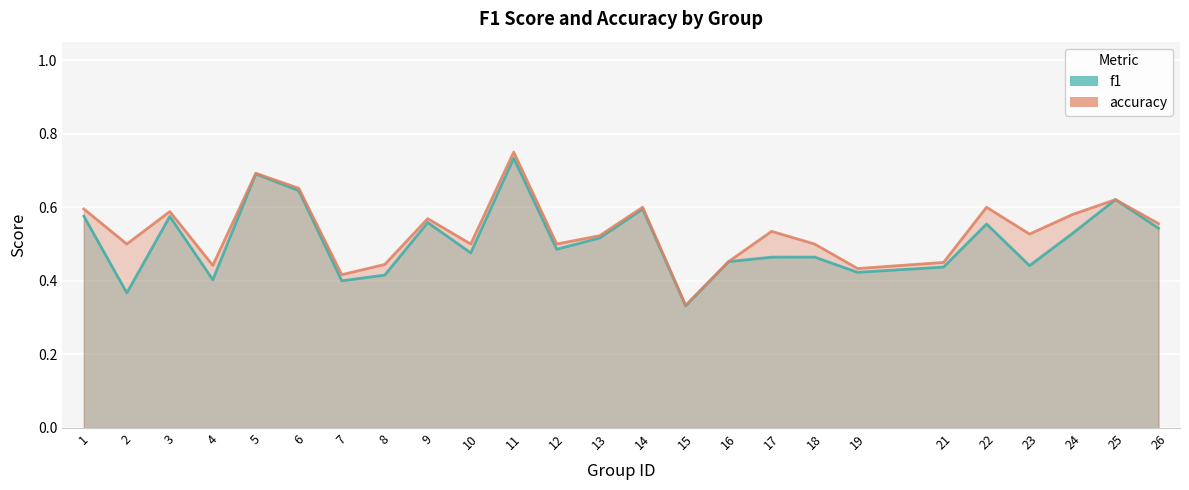

Which series has the largest total across all categories?

accuracy